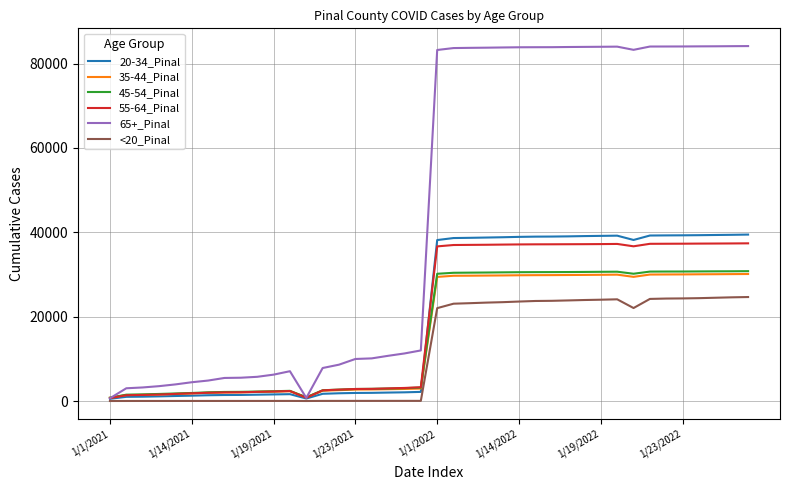

Which series has the largest range (max minus min)?

65+_Pinal